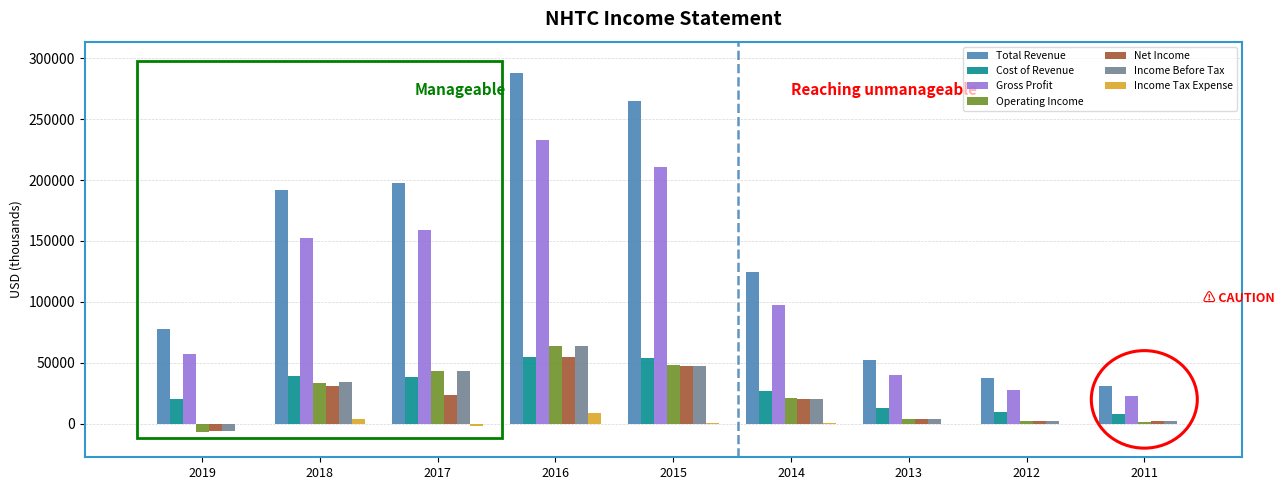

What is the sum of all Gross Profit values?

1000900